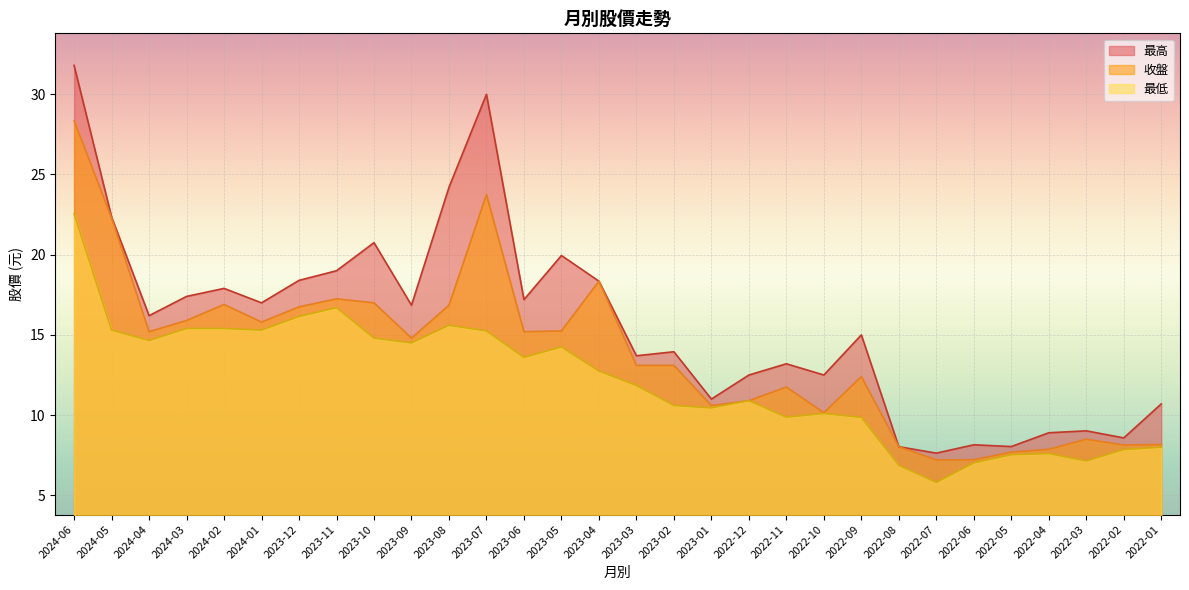

What is the sum of all 收盤 values?

414.5